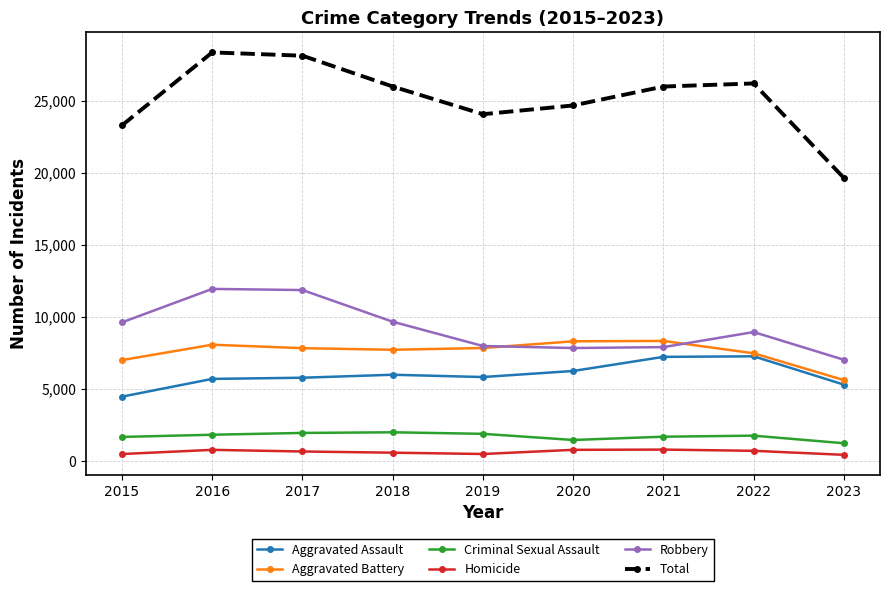

True or false: Aggravated Assault and Total intersect in this chart.

False